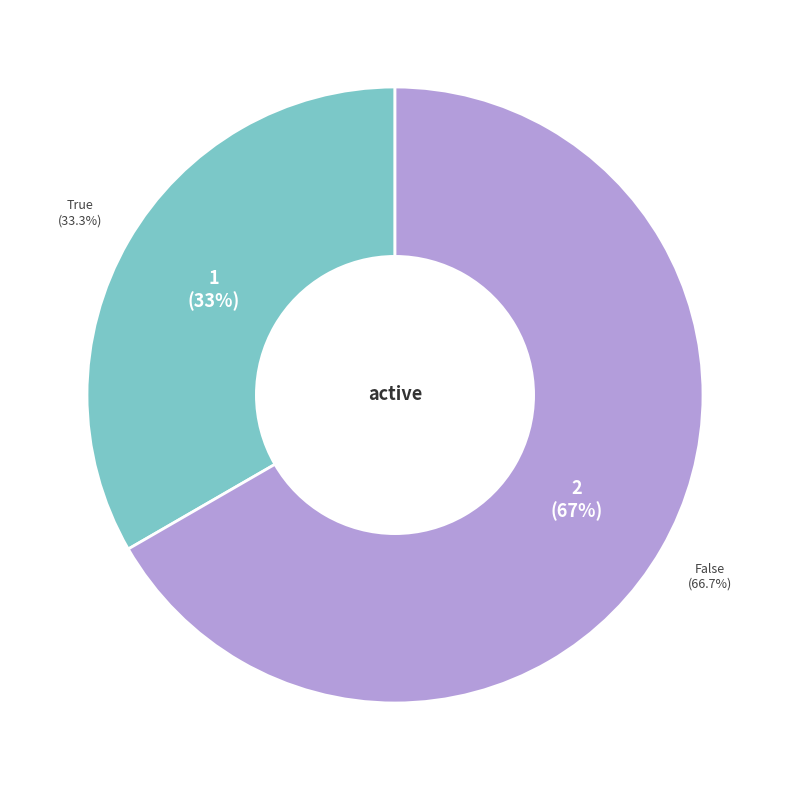

Between True and False, which is larger?

False